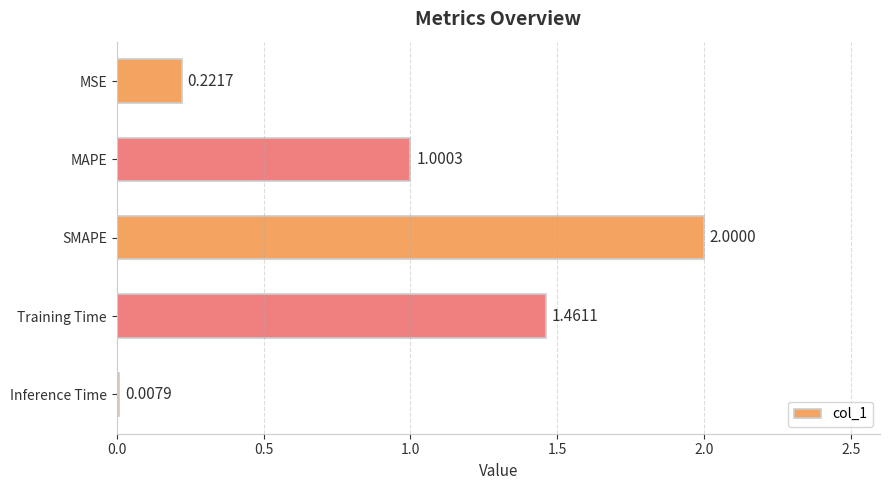

Which label corresponds to the smallest value in the chart?

Inference Time